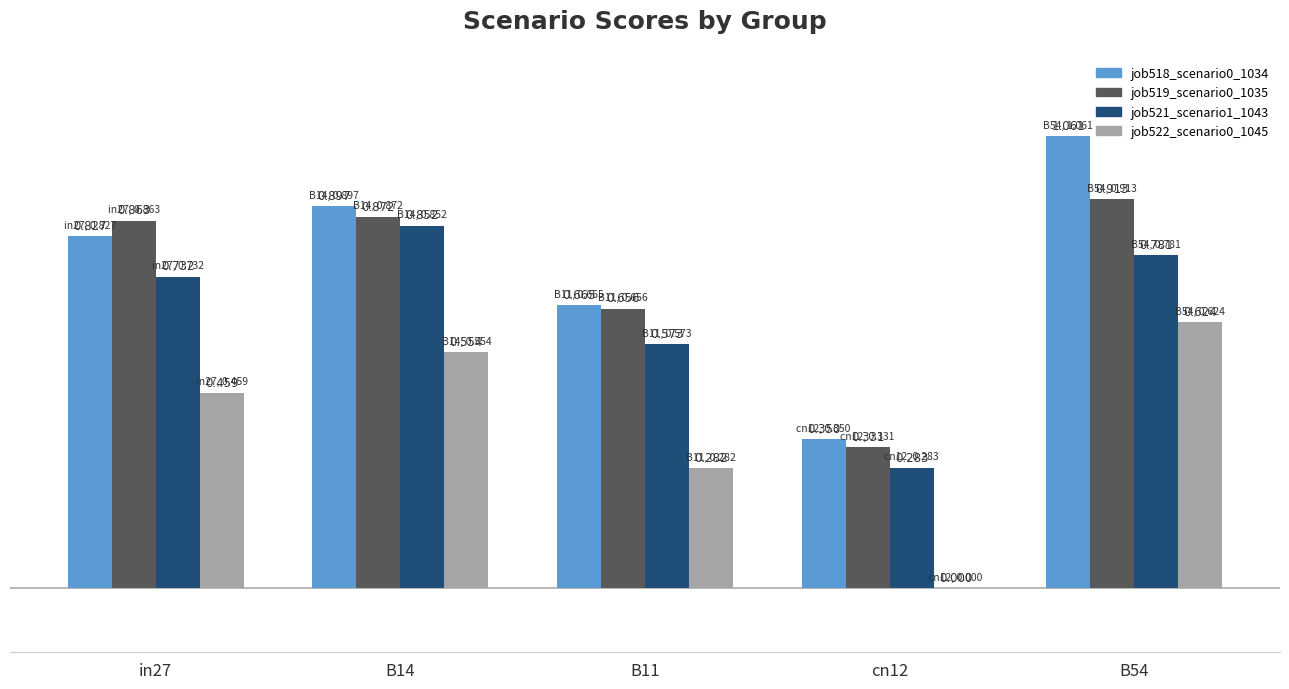

What is the label of the 4th bar from the right?

B14